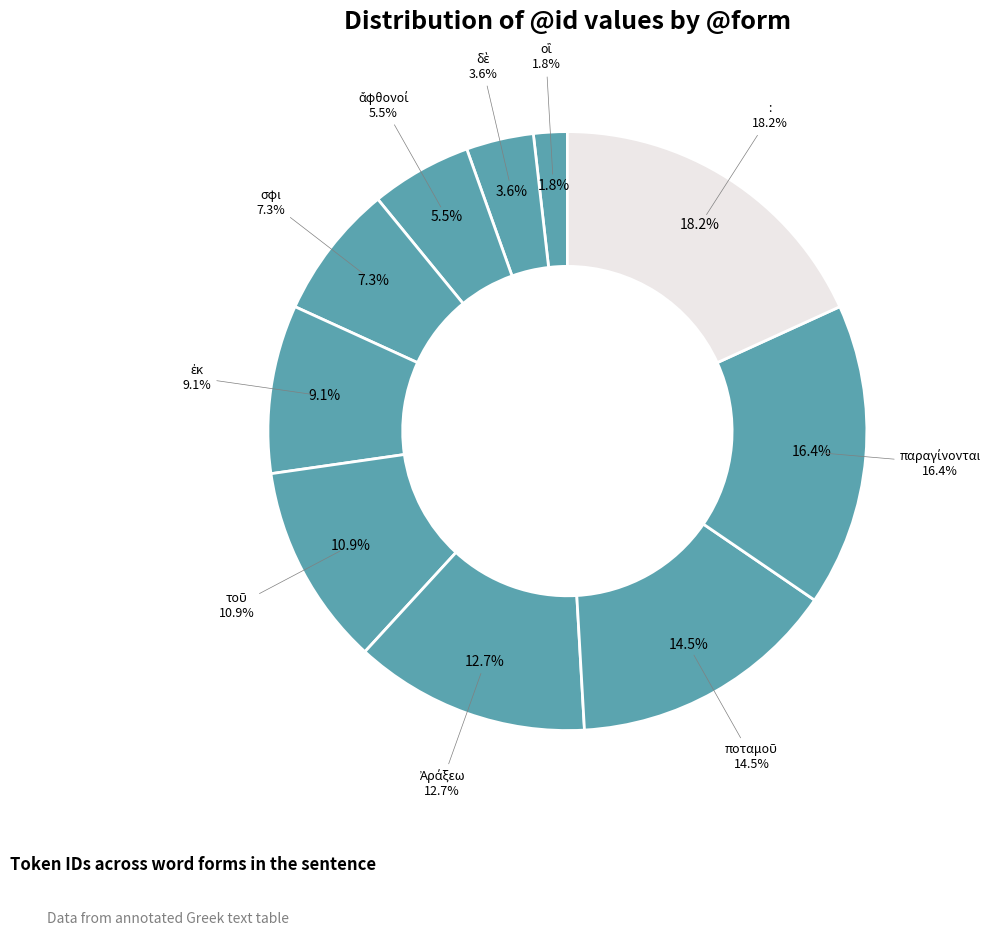

To the nearest percent, what is the difference between the ἄφθονοί and : slice percentages?

13%